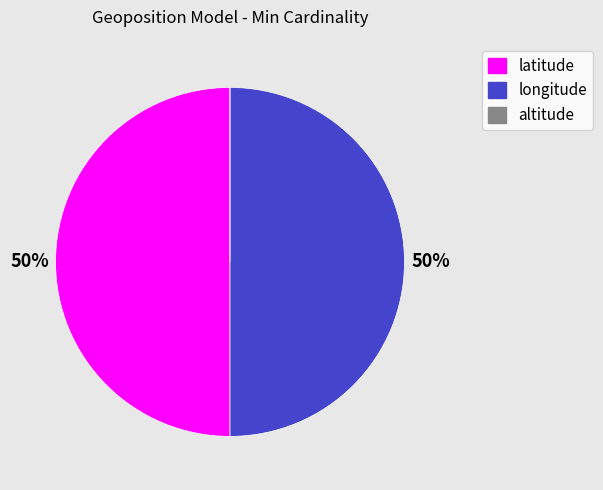

To the nearest percent, what is the average slice percentage?

33%